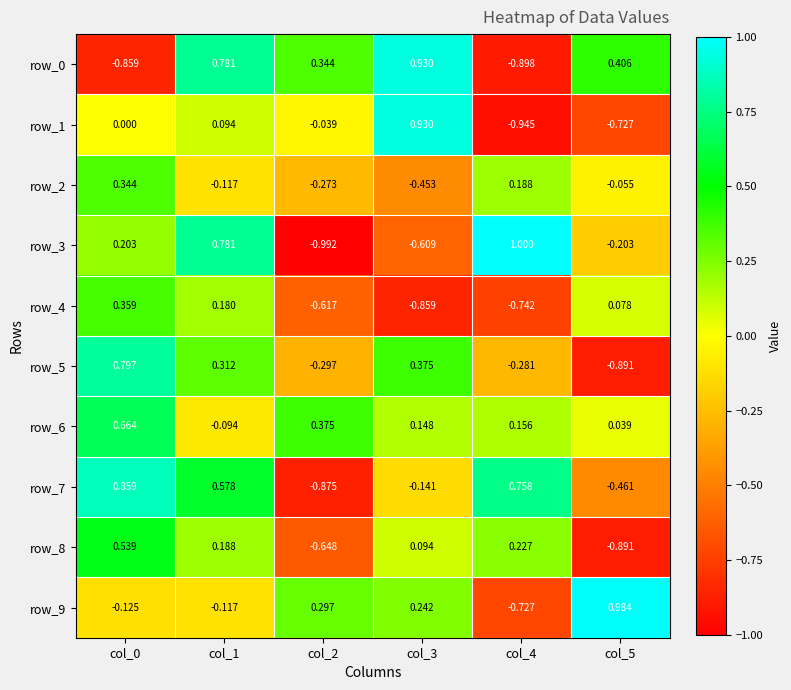

Is the value of row_5 at col_3 greater than the value of row_9 at col_5?

No